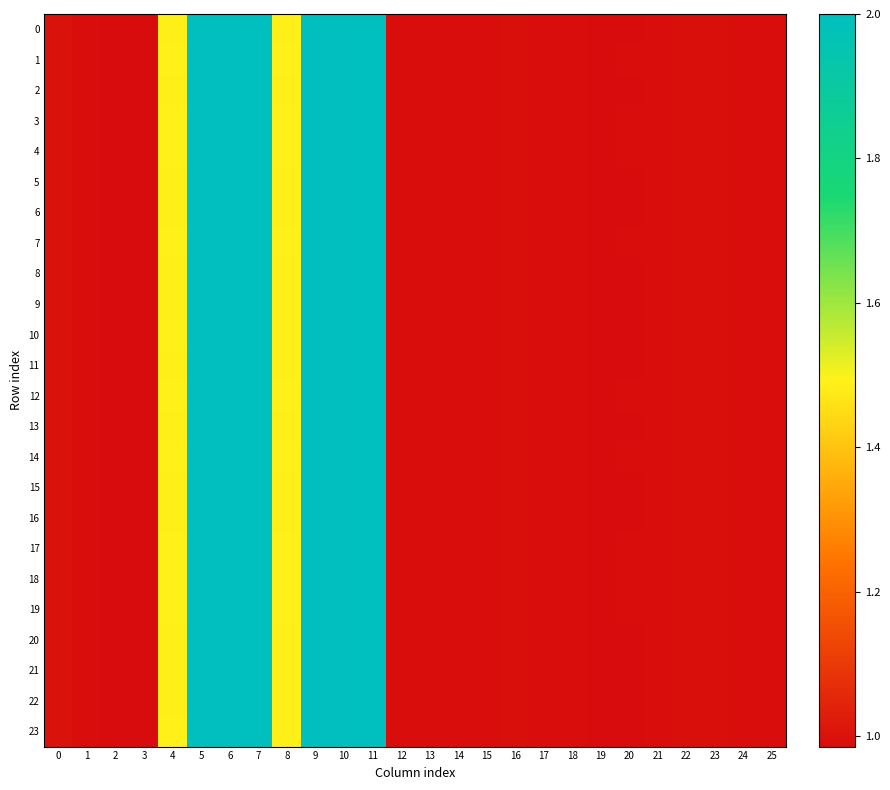

Which series has the widest spread of values?

5